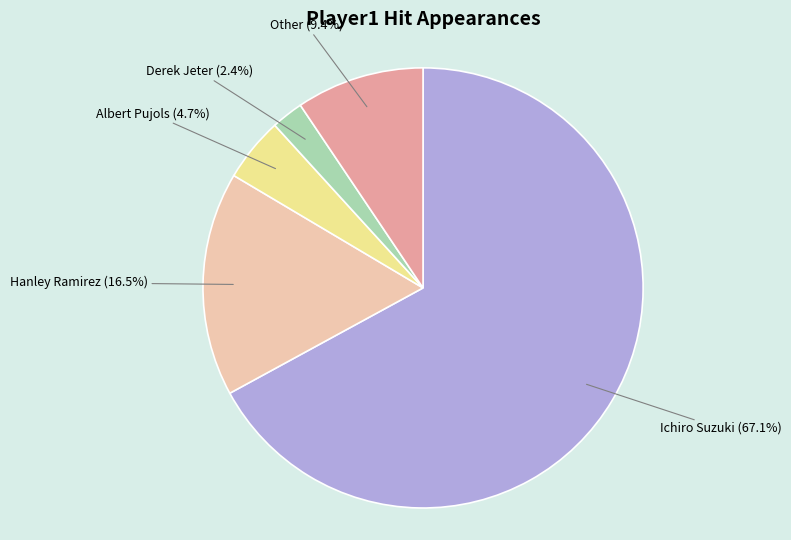

What percentage is NOT represented by Other?

90.6%